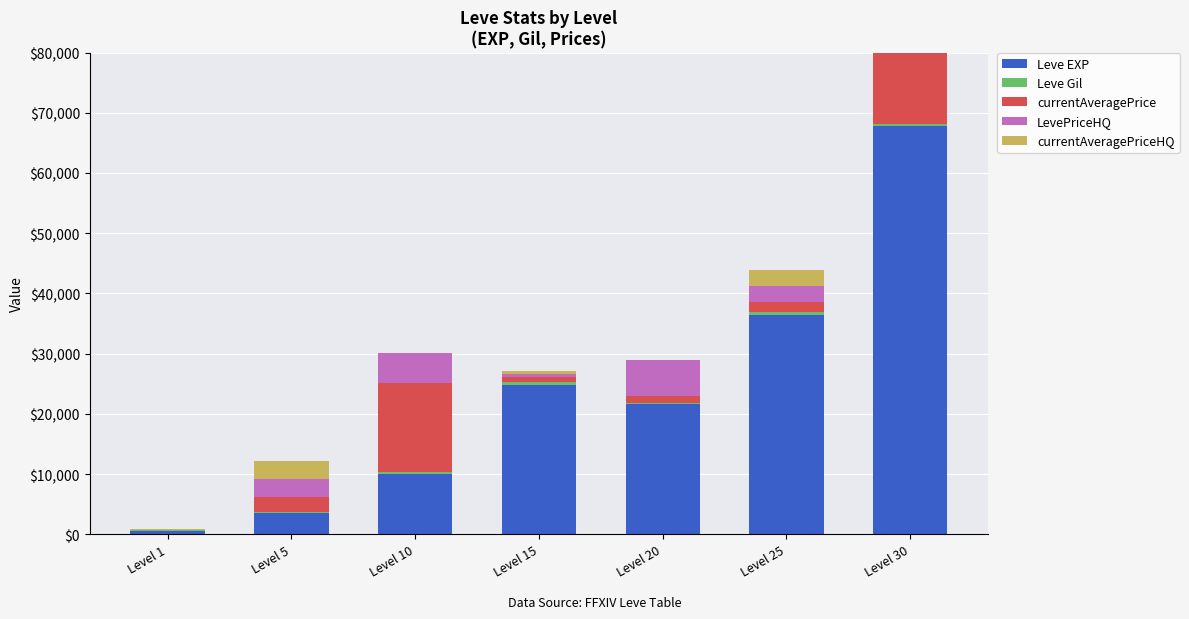

At Level 10, list the series in order from smallest to largest.

currentAveragePriceHQ, Leve Gil, LevePriceHQ, Leve EXP, currentAveragePrice